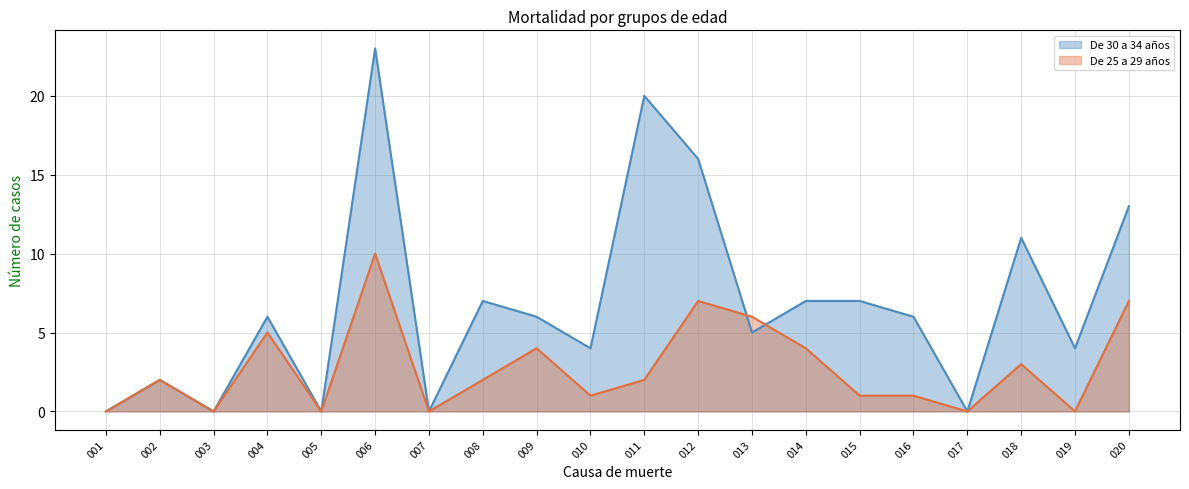

Is it true that De 30 a 34 años equals -9 at 005?

False